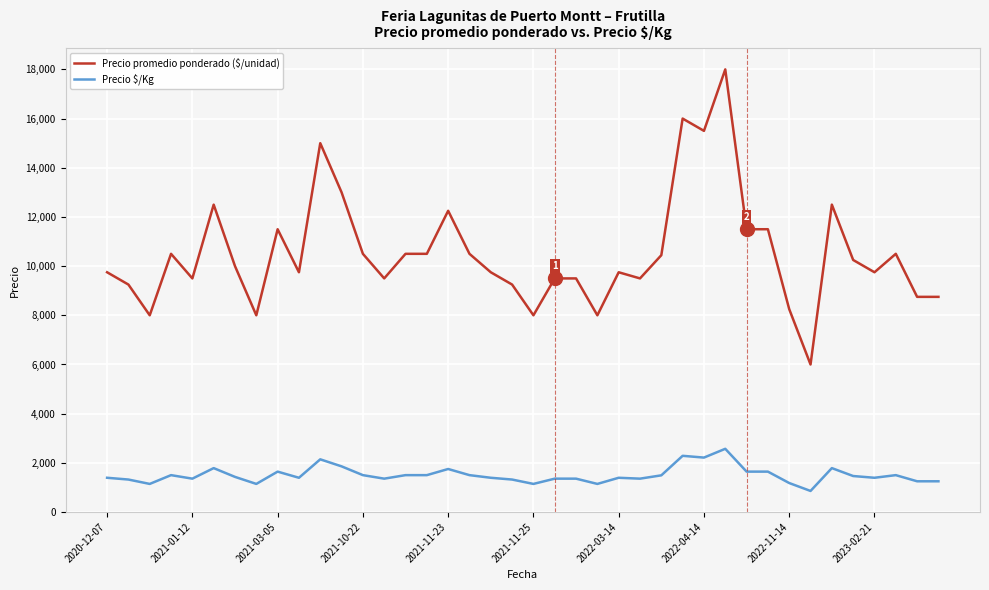

What is the greatest value displayed?

18000